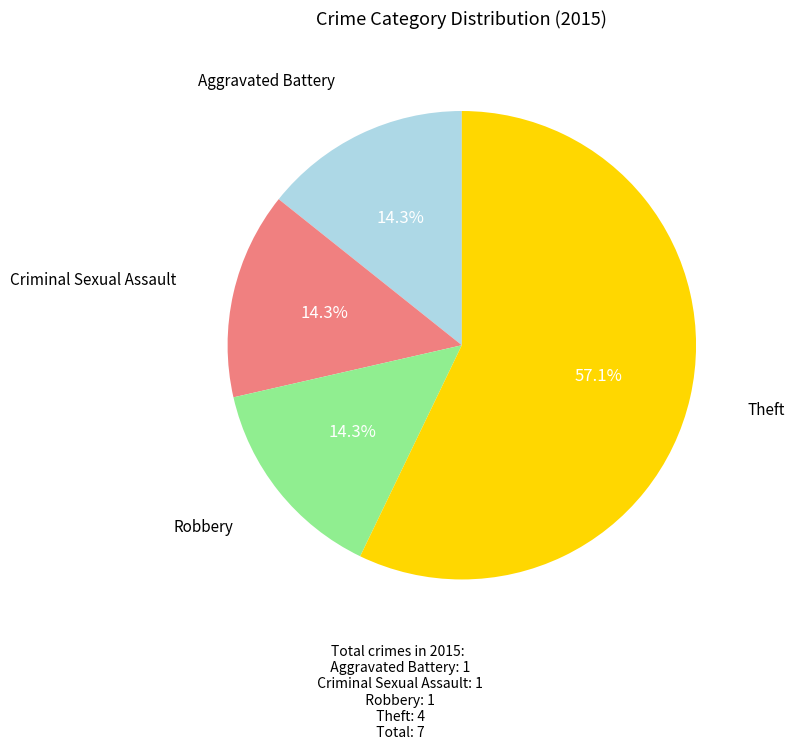

To the nearest percent, what is the combined percentage of Robbery and Criminal Sexual Assault?

29%